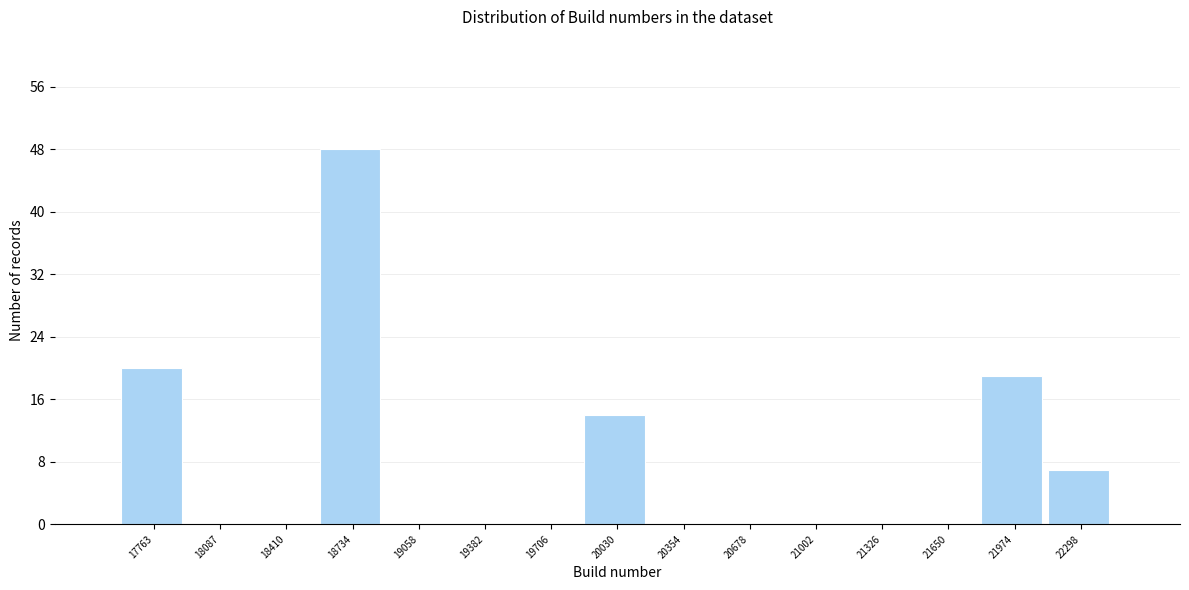

Reading left to right, list all the values displayed in this chart.

17763=20	18087=0	18410=0	18734=48	19058=0	19382=0	19706=0	20030=14	20354=0	20678=0	21002=0	21326=0	21650=0	21974=19	22298=7